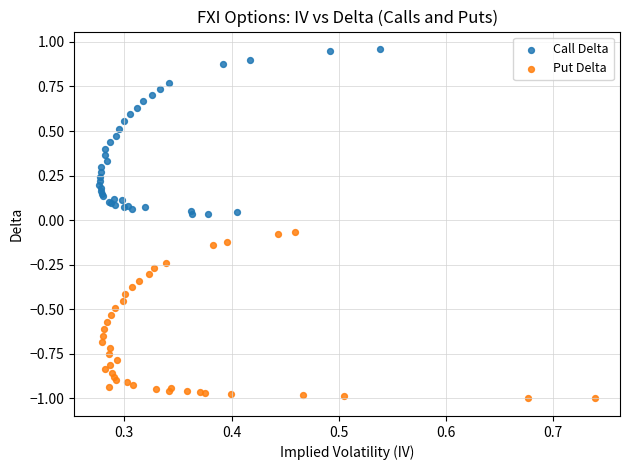

Which series contains the highest Y value?

Call Delta